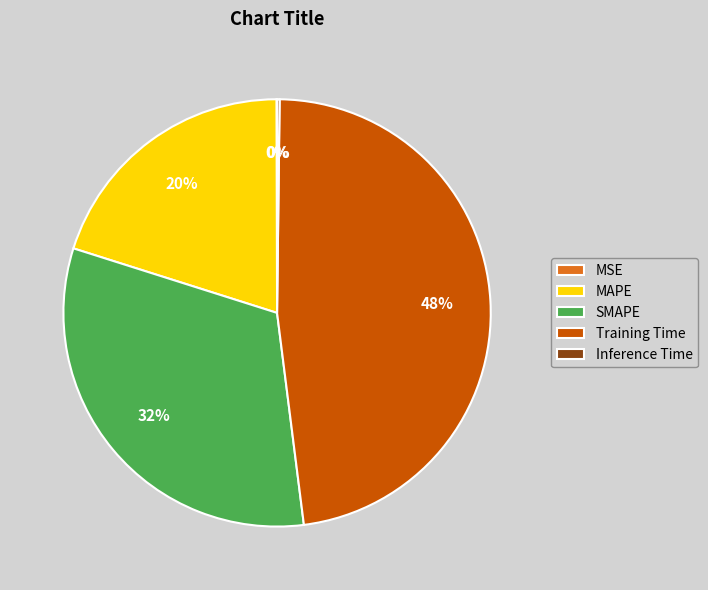

What is the largest slice in the pie chart?

Training Time